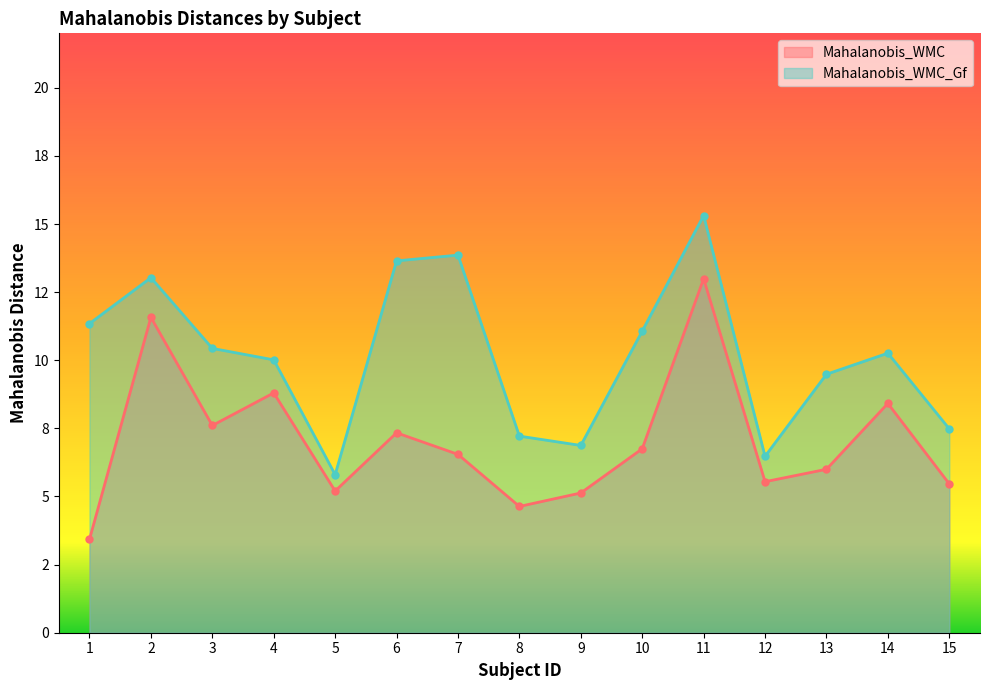

Which series changed the most between 12 and 13?

Mahalanobis_WMC_Gf